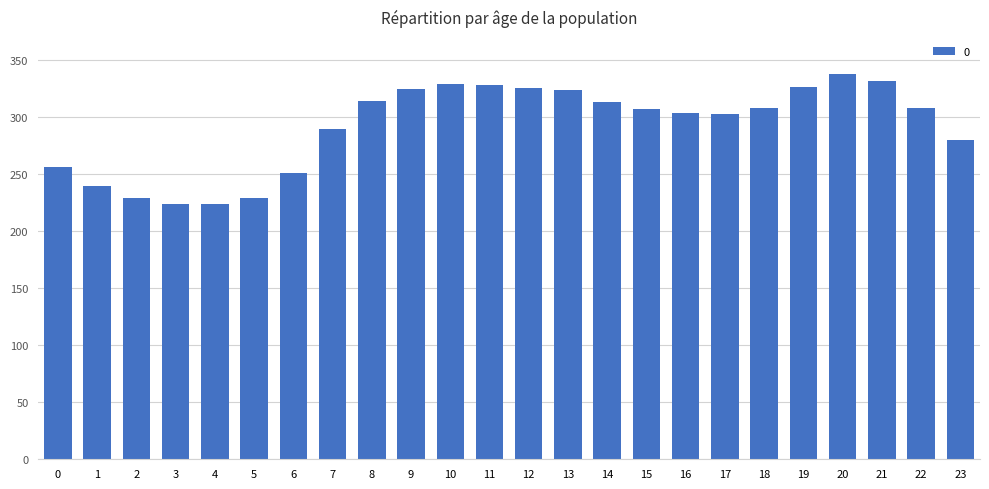

Between 16 and 20, which is larger?

20